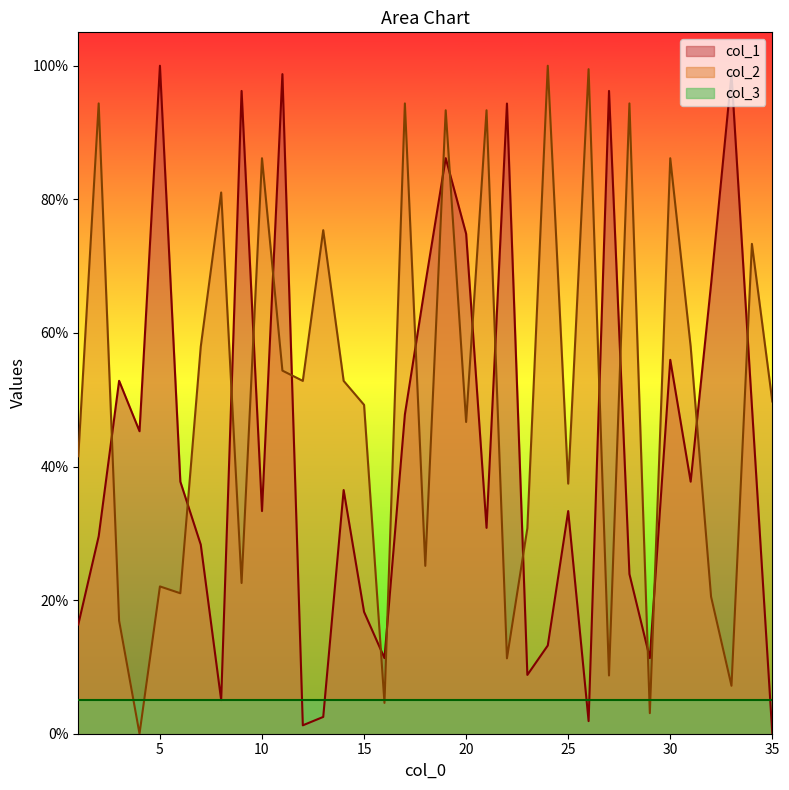

After their last crossing, which series has the higher values: col_2 or col_1?

col_2